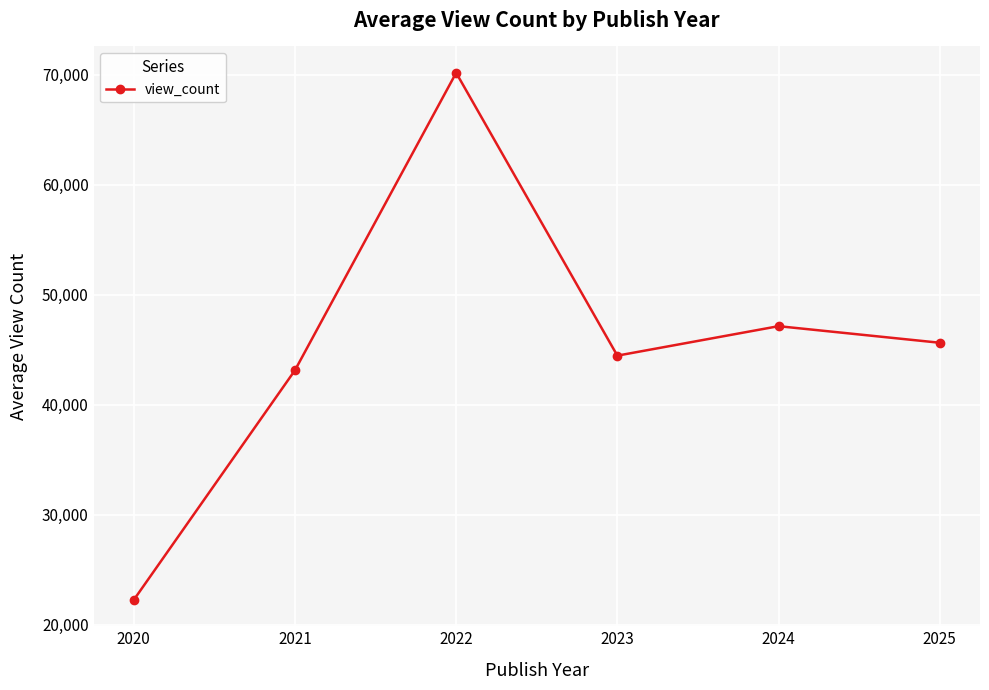

What is the change in value from 2021 to 2022?

+27056.9